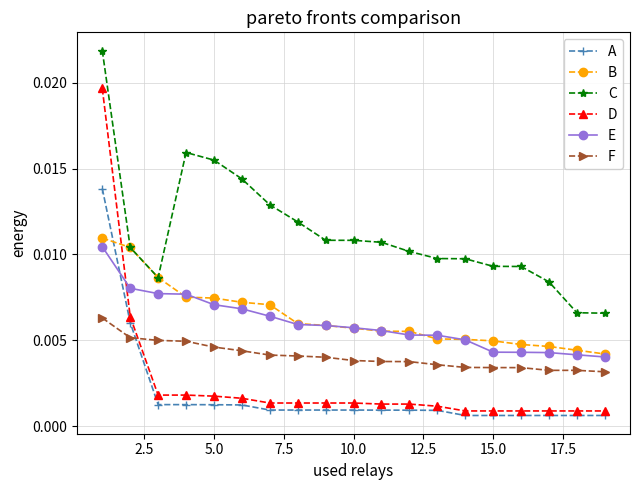

After their last crossing, which series has the higher values: B or D?

B